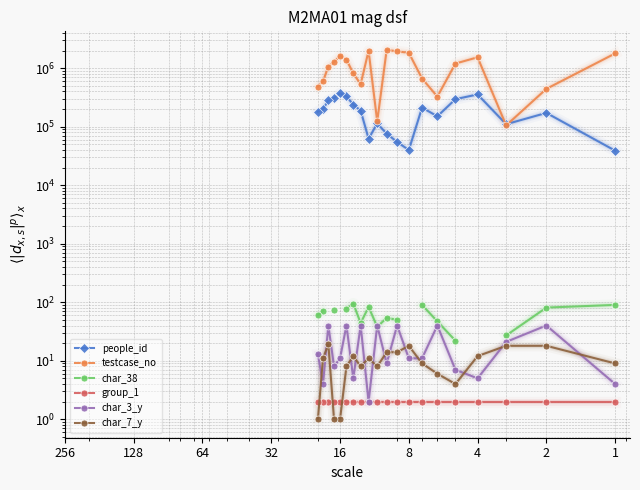

What is the difference between the second highest and minimum values in the char_7_y series?

17.0